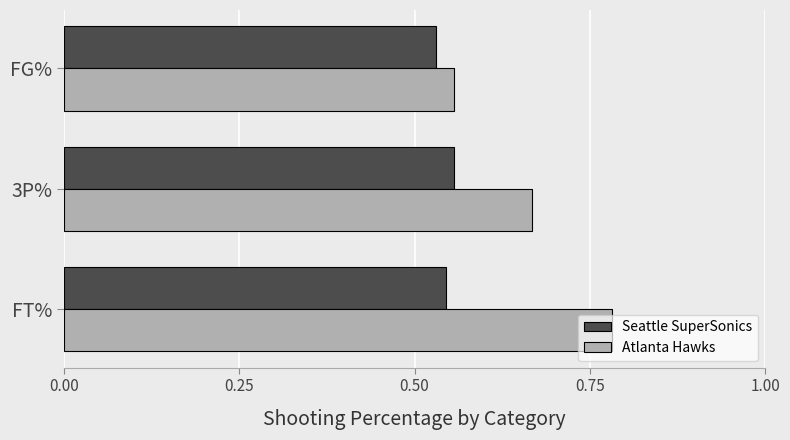

Which series has the largest total across all categories?

Atlanta Hawks